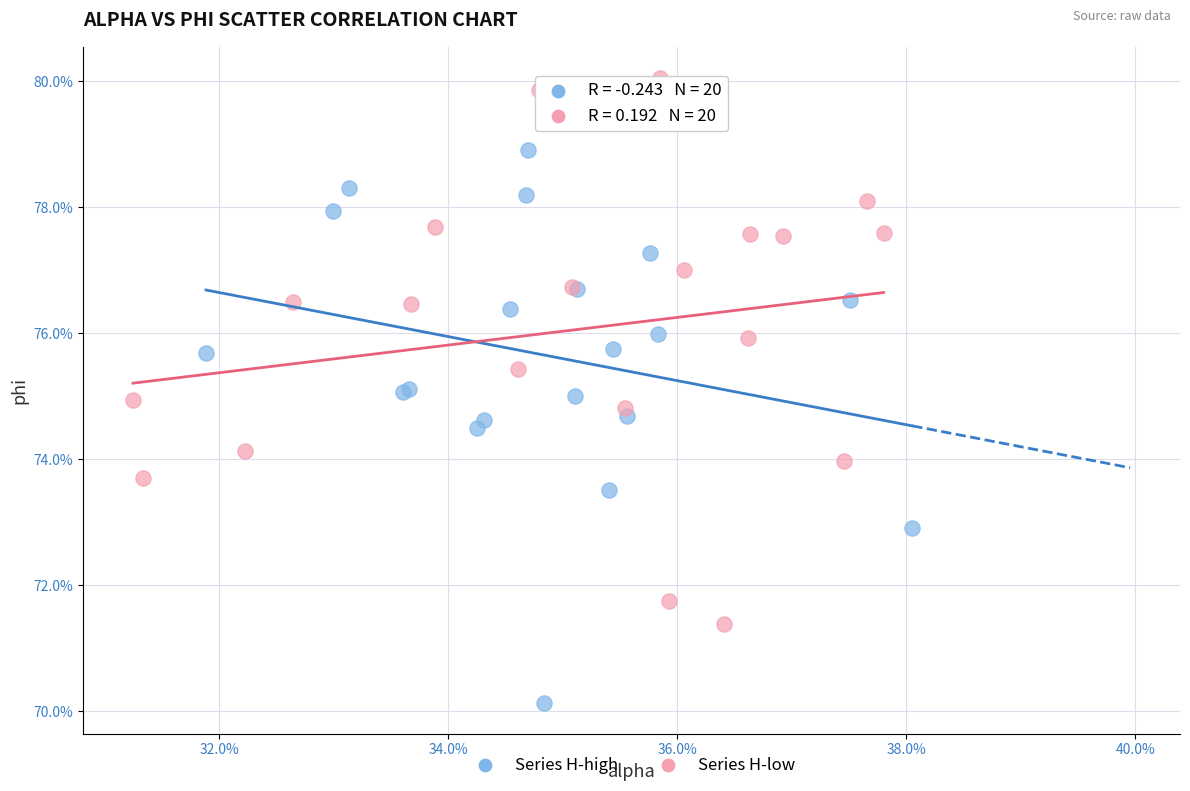

Which series reaches the minimum Y coordinate?

Series H-high